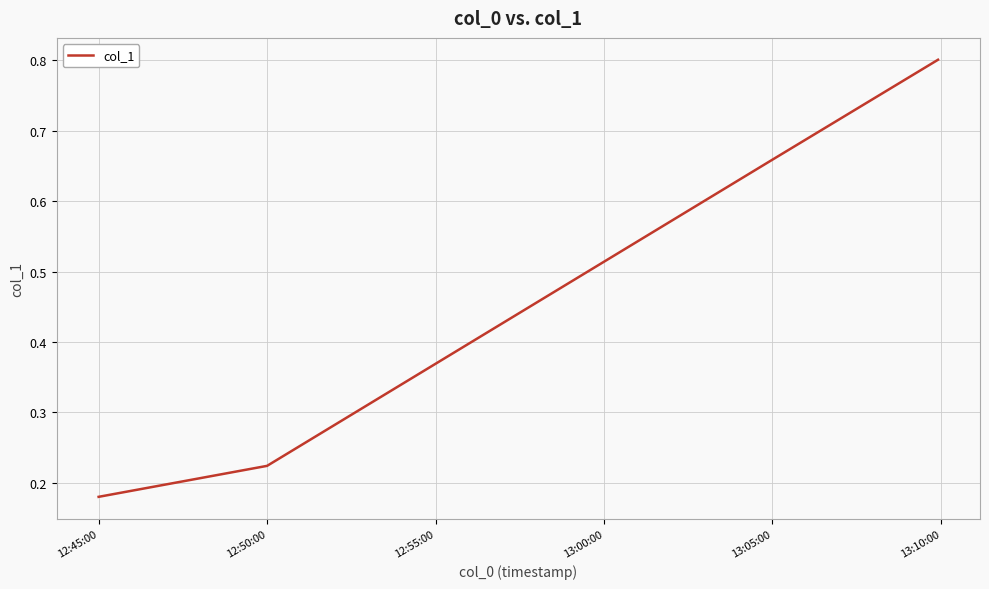

True or false: the data has more than 2 interior local peaks.

False